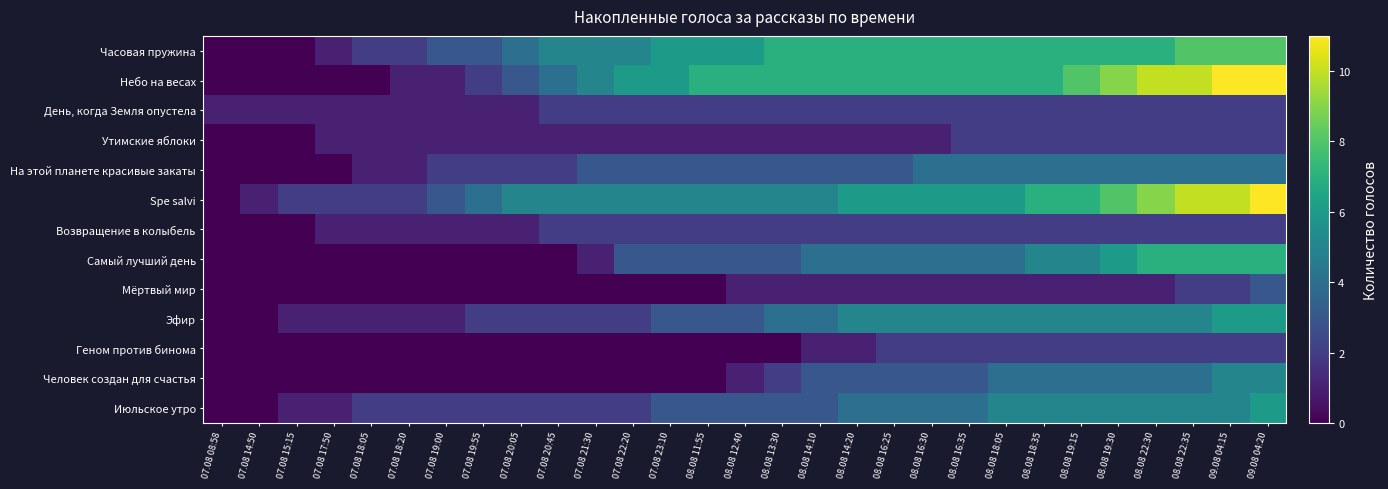

Reading left to right, what are all the values shown in this chart?

Часовая пружина: 07.08 08:58=0	07.08 14:50=0	07.08 15:15=0	07.08 17:50=1	07.08 18:05=2	07.08 18:20=2	07.08 19:00=3	07.08 19:55=3	07.08 20:05=4	07.08 20:45=5	07.08 21:30=5	07.08 22:20=5	07.08 23:10=6	08.08 11:55=6	08.08 12:40=6	08.08 13:30=7	08.08 14:10=7	08.08 14:20=7	08.08 16:25=7	08.08 16:30=7	08.08 16:35=7	08.08 18:05=7	08.08 18:35=7	08.08 19:15=7	08.08 19:30=7	08.08 22:30=7	08.08 22:35=8	09.08 04:15=8	09.08 04:20=8
Небо на весах: 07.08 08:58=0	07.08 14:50=0	07.08 15:15=0	07.08 17:50=0	07.08 18:05=0	07.08 18:20=1	07.08 19:00=1	07.08 19:55=2	07.08 20:05=3	07.08 20:45=4	07.08 21:30=5	07.08 22:20=6	07.08 23:10=6	08.08 11:55=7	08.08 12:40=7	08.08 13:30=7	08.08 14:10=7	08.08 14:20=7	08.08 16:25=7	08.08 16:30=7	08.08 16:35=7	08.08 18:05=7	08.08 18:35=7	08.08 19:15=8	08.08 19:30=9	08.08 22:30=10	08.08 22:35=10	09.08 04:15=11	09.08 04:20=11
День, когда Земля опустела: 07.08 08:58=1	07.08 14:50=1	07.08 15:15=1	07.08 17:50=1	07.08 18:05=1	07.08 18:20=1	07.08 19:00=1	07.08 19:55=1	07.08 20:05=1	07.08 20:45=2	07.08 21:30=2	07.08 22:20=2	07.08 23:10=2	08.08 11:55=2	08.08 12:40=2	08.08 13:30=2	08.08 14:10=2	08.08 14:20=2	08.08 16:25=2	08.08 16:30=2	08.08 16:35=2	08.08 18:05=2	08.08 18:35=2	08.08 19:15=2	08.08 19:30=2	08.08 22:30=2	08.08 22:35=2	09.08 04:15=2	09.08 04:20=2
Утимские яблоки: 07.08 08:58=0	07.08 14:50=0	07.08 15:15=0	07.08 17:50=1	07.08 18:05=1	07.08 18:20=1	07.08 19:00=1	07.08 19:55=1	07.08 20:05=1	07.08 20:45=1	07.08 21:30=1	07.08 22:20=1	07.08 23:10=1	08.08 11:55=1	08.08 12:40=1	08.08 13:30=1	08.08 14:10=1	08.08 14:20=1	08.08 16:25=1	08.08 16:30=1	08.08 16:35=2	08.08 18:05=2	08.08 18:35=2	08.08 19:15=2	08.08 19:30=2	08.08 22:30=2	08.08 22:35=2	09.08 04:15=2	09.08 04:20=2
На этой планете красивые закаты: 07.08 08:58=0	07.08 14:50=0	07.08 15:15=0	07.08 17:50=0	07.08 18:05=1	07.08 18:20=1	07.08 19:00=2	07.08 19:55=2	07.08 20:05=2	07.08 20:45=2	07.08 21:30=3	07.08 22:20=3	07.08 23:10=3	08.08 11:55=3	08.08 12:40=3	08.08 13:30=3	08.08 14:10=3	08.08 14:20=3	08.08 16:25=3	08.08 16:30=4	08.08 16:35=4	08.08 18:05=4	08.08 18:35=4	08.08 19:15=4	08.08 19:30=4	08.08 22:30=4	08.08 22:35=4	09.08 04:15=4	09.08 04:20=4
Spe salvi: 07.08 08:58=0	07.08 14:50=1	07.08 15:15=2	07.08 17:50=2	07.08 18:05=2	07.08 18:20=2	07.08 19:00=3	07.08 19:55=4	07.08 20:05=5	07.08 20:45=5	07.08 21:30=5	07.08 22:20=5	07.08 23:10=5	08.08 11:55=5	08.08 12:40=5	08.08 13:30=5	08.08 14:10=5	08.08 14:20=6	08.08 16:25=6	08.08 16:30=6	08.08 16:35=6	08.08 18:05=6	08.08 18:35=7	08.08 19:15=7	08.08 19:30=8	08.08 22:30=9	08.08 22:35=10	09.08 04:15=10	09.08 04:20=11
Возвращение в колыбель: 07.08 08:58=0	07.08 14:50=0	07.08 15:15=0	07.08 17:50=1	07.08 18:05=1	07.08 18:20=1	07.08 19:00=1	07.08 19:55=1	07.08 20:05=1	07.08 20:45=2	07.08 21:30=2	07.08 22:20=2	07.08 23:10=2	08.08 11:55=2	08.08 12:40=2	08.08 13:30=2	08.08 14:10=2	08.08 14:20=2	08.08 16:25=2	08.08 16:30=2	08.08 16:35=2	08.08 18:05=2	08.08 18:35=2	08.08 19:15=2	08.08 19:30=2	08.08 22:30=2	08.08 22:35=2	09.08 04:15=2	09.08 04:20=2
Самый лучший день: 07.08 08:58=0	07.08 14:50=0	07.08 15:15=0	07.08 17:50=0	07.08 18:05=0	07.08 18:20=0	07.08 19:00=0	07.08 19:55=0	07.08 20:05=0	07.08 20:45=0	07.08 21:30=1	07.08 22:20=3	07.08 23:10=3	08.08 11:55=3	08.08 12:40=3	08.08 13:30=3	08.08 14:10=4	08.08 14:20=4	08.08 16:25=4	08.08 16:30=4	08.08 16:35=4	08.08 18:05=4	08.08 18:35=5	08.08 19:15=5	08.08 19:30=6	08.08 22:30=7	08.08 22:35=7	09.08 04:15=7	09.08 04:20=7
Мёртвый мир: 07.08 08:58=0	07.08 14:50=0	07.08 15:15=0	07.08 17:50=0	07.08 18:05=0	07.08 18:20=0	07.08 19:00=0	07.08 19:55=0	07.08 20:05=0	07.08 20:45=0	07.08 21:30=0	07.08 22:20=0	07.08 23:10=0	08.08 11:55=0	08.08 12:40=1	08.08 13:30=1	08.08 14:10=1	08.08 14:20=1	08.08 16:25=1	08.08 16:30=1	08.08 16:35=1	08.08 18:05=1	08.08 18:35=1	08.08 19:15=1	08.08 19:30=1	08.08 22:30=1	08.08 22:35=2	09.08 04:15=2	09.08 04:20=3
Эфир: 07.08 08:58=0	07.08 14:50=0	07.08 15:15=1	07.08 17:50=1	07.08 18:05=1	07.08 18:20=1	07.08 19:00=1	07.08 19:55=2	07.08 20:05=2	07.08 20:45=2	07.08 21:30=2	07.08 22:20=2	07.08 23:10=3	08.08 11:55=3	08.08 12:40=3	08.08 13:30=4	08.08 14:10=4	08.08 14:20=5	08.08 16:25=5	08.08 16:30=5	08.08 16:35=5	08.08 18:05=5	08.08 18:35=5	08.08 19:15=5	08.08 19:30=5	08.08 22:30=5	08.08 22:35=5	09.08 04:15=6	09.08 04:20=6
Геном против бинома: 07.08 08:58=0	07.08 14:50=0	07.08 15:15=0	07.08 17:50=0	07.08 18:05=0	07.08 18:20=0	07.08 19:00=0	07.08 19:55=0	07.08 20:05=0	07.08 20:45=0	07.08 21:30=0	07.08 22:20=0	07.08 23:10=0	08.08 11:55=0	08.08 12:40=0	08.08 13:30=0	08.08 14:10=1	08.08 14:20=1	08.08 16:25=2	08.08 16:30=2	08.08 16:35=2	08.08 18:05=2	08.08 18:35=2	08.08 19:15=2	08.08 19:30=2	08.08 22:30=2	08.08 22:35=2	09.08 04:15=2	09.08 04:20=2
Человек создан для счастья: 07.08 08:58=0	07.08 14:50=0	07.08 15:15=0	07.08 17:50=0	07.08 18:05=0	07.08 18:20=0	07.08 19:00=0	07.08 19:55=0	07.08 20:05=0	07.08 20:45=0	07.08 21:30=0	07.08 22:20=0	07.08 23:10=0	08.08 11:55=0	08.08 12:40=1	08.08 13:30=2	08.08 14:10=3	08.08 14:20=3	08.08 16:25=3	08.08 16:30=3	08.08 16:35=3	08.08 18:05=4	08.08 18:35=4	08.08 19:15=4	08.08 19:30=4	08.08 22:30=4	08.08 22:35=4	09.08 04:15=5	09.08 04:20=5
Июльское утро: 07.08 08:58=0	07.08 14:50=0	07.08 15:15=1	07.08 17:50=1	07.08 18:05=2	07.08 18:20=2	07.08 19:00=2	07.08 19:55=2	07.08 20:05=2	07.08 20:45=2	07.08 21:30=2	07.08 22:20=2	07.08 23:10=3	08.08 11:55=3	08.08 12:40=3	08.08 13:30=3	08.08 14:10=3	08.08 14:20=4	08.08 16:25=4	08.08 16:30=4	08.08 16:35=4	08.08 18:05=5	08.08 18:35=5	08.08 19:15=5	08.08 19:30=5	08.08 22:30=5	08.08 22:35=5	09.08 04:15=5	09.08 04:20=6